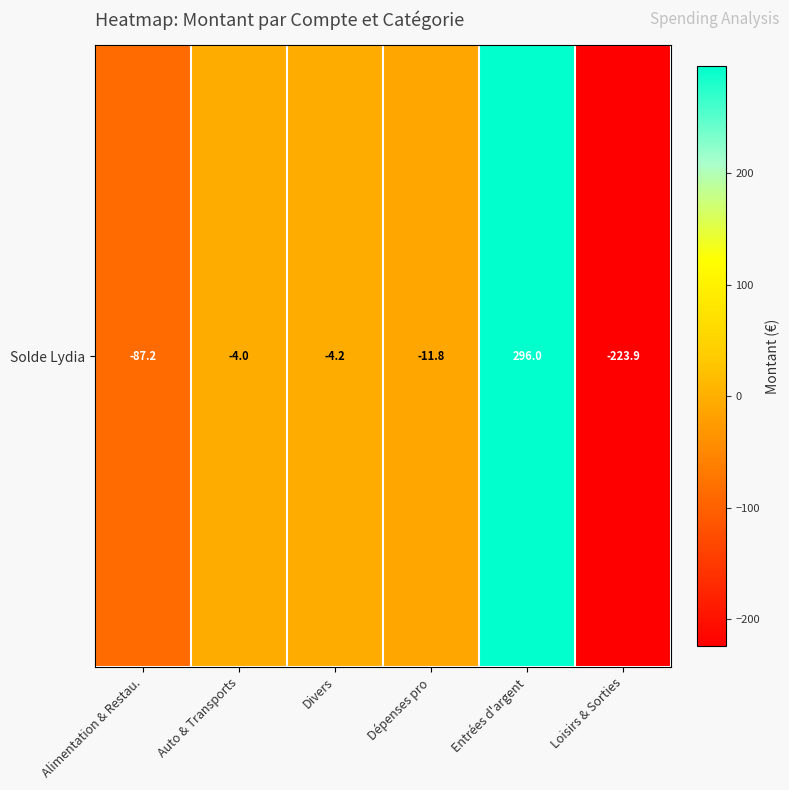

The chart shows a value of 296.0 at Entrées d'argent. True or false?

True